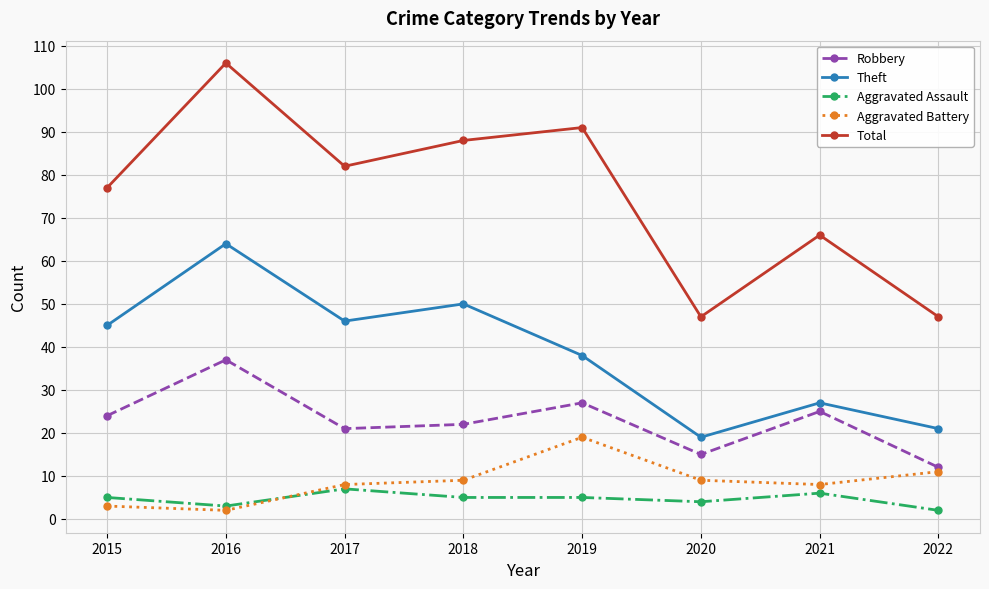

How many values in the Theft series are below 45?

4